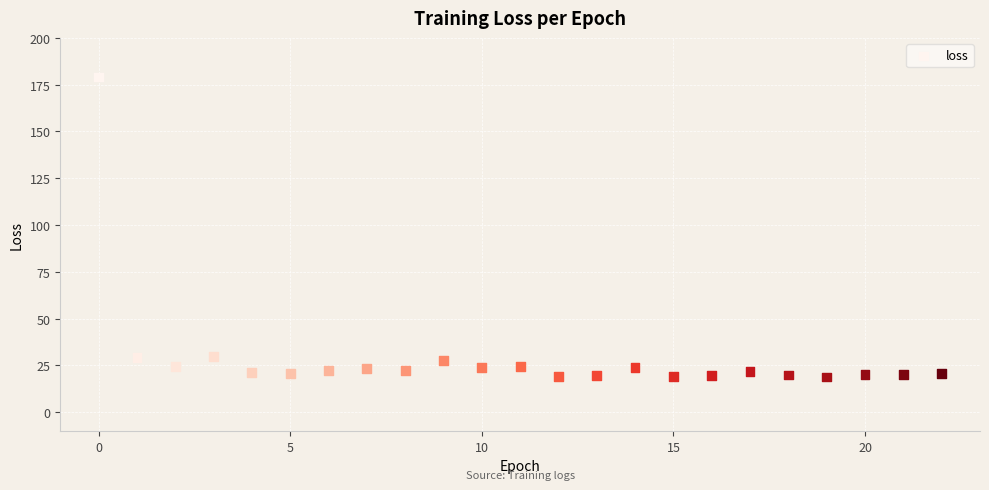

How many data points are displayed?

23